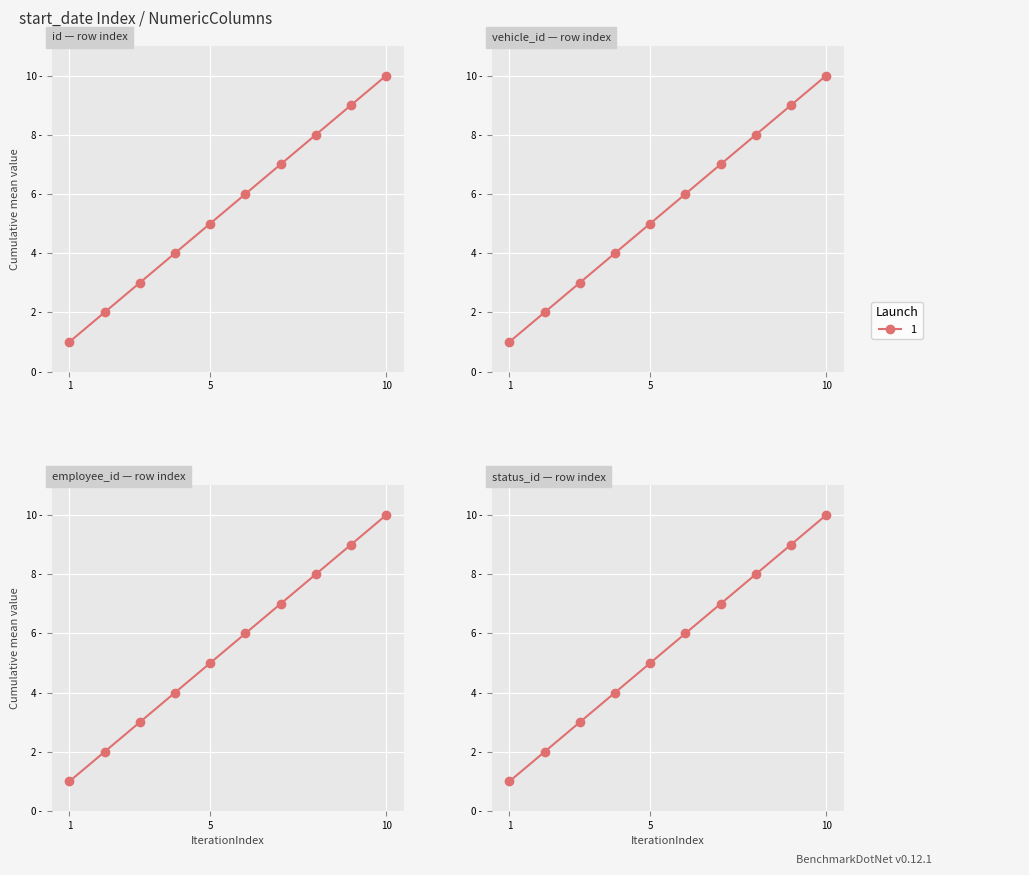

What is the minimum value for vehicle_id?

1